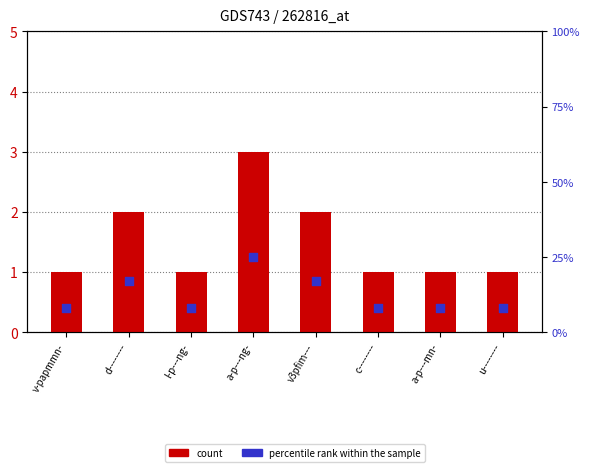

At which category is the sum across all series the highest?

a-p---ng-